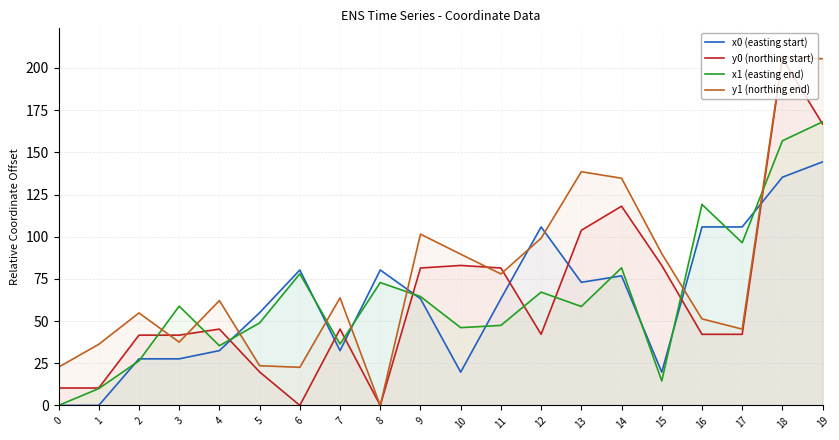

What is the value of the y0 (northing start) point at the 15th from the left?

118.1